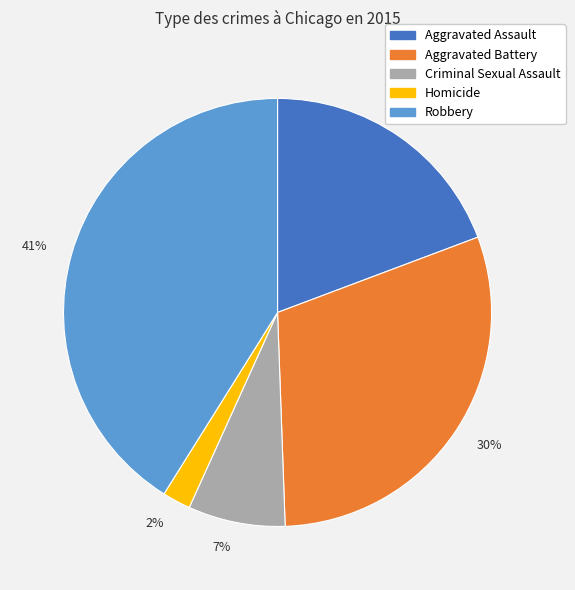

What is the smallest slice in the pie chart?

2%